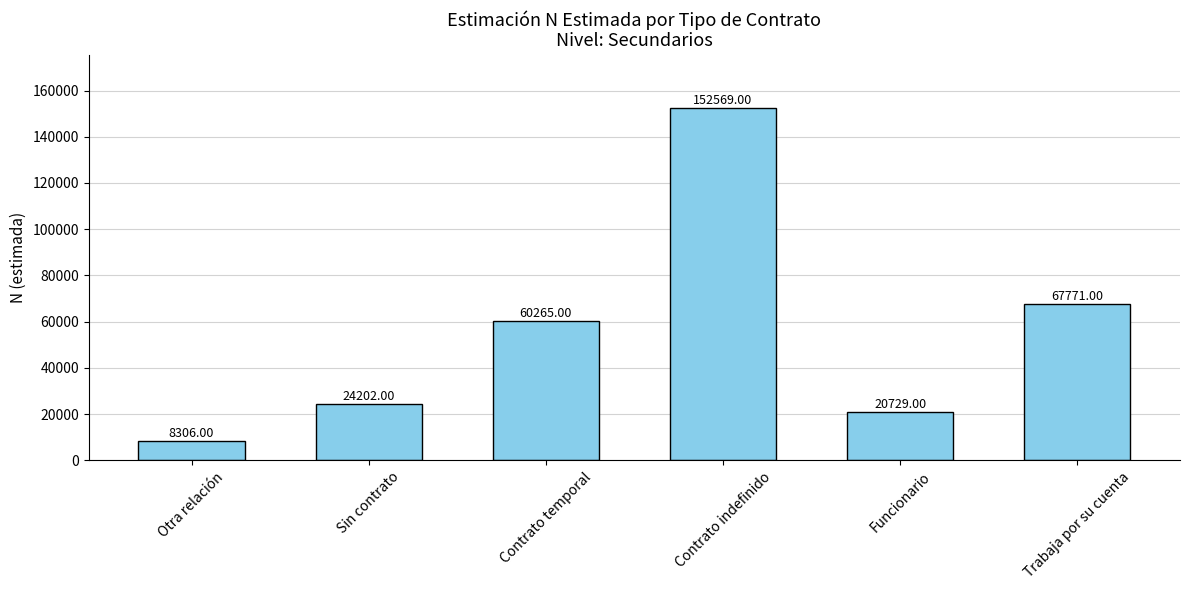

Which has a higher value, Funcionario or Otra relación?

Funcionario